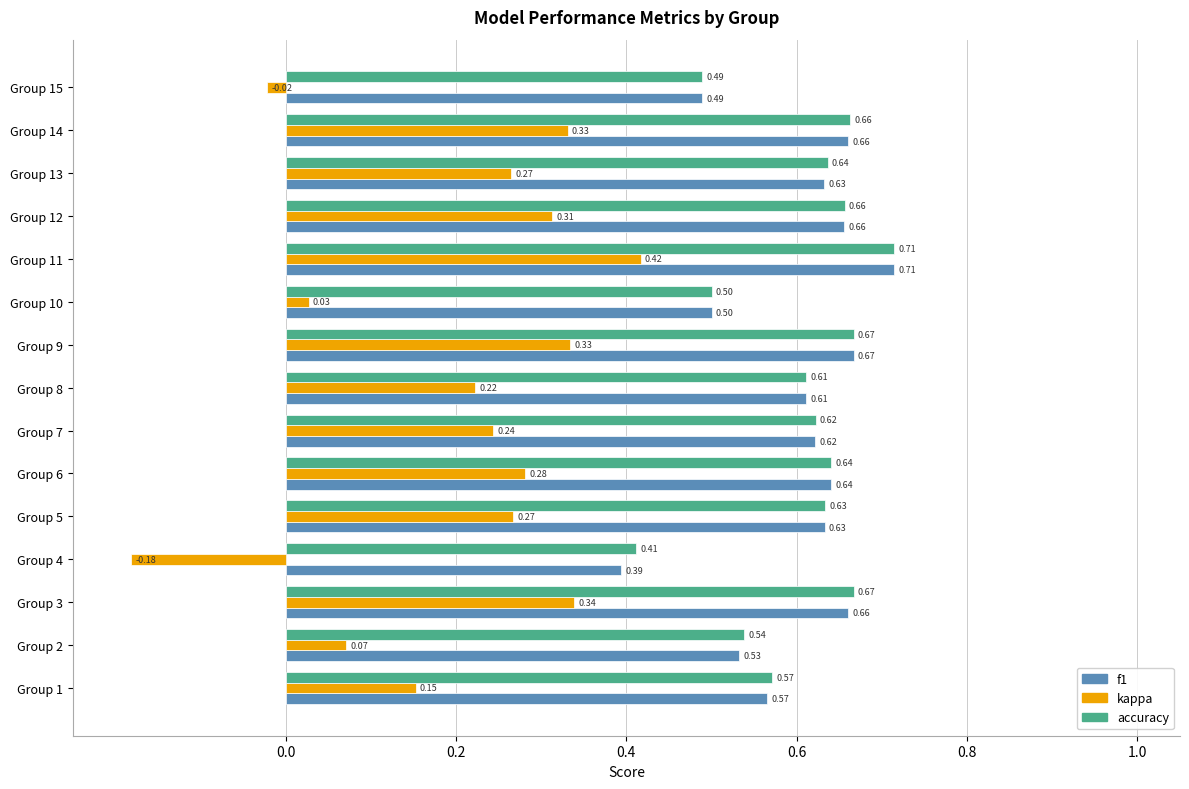

At which category is the sum across all series the highest?

Group 11